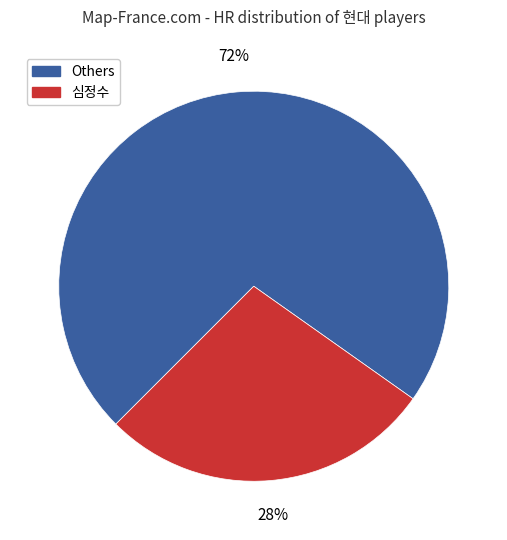

To the nearest percent, what is the average slice percentage?

50%